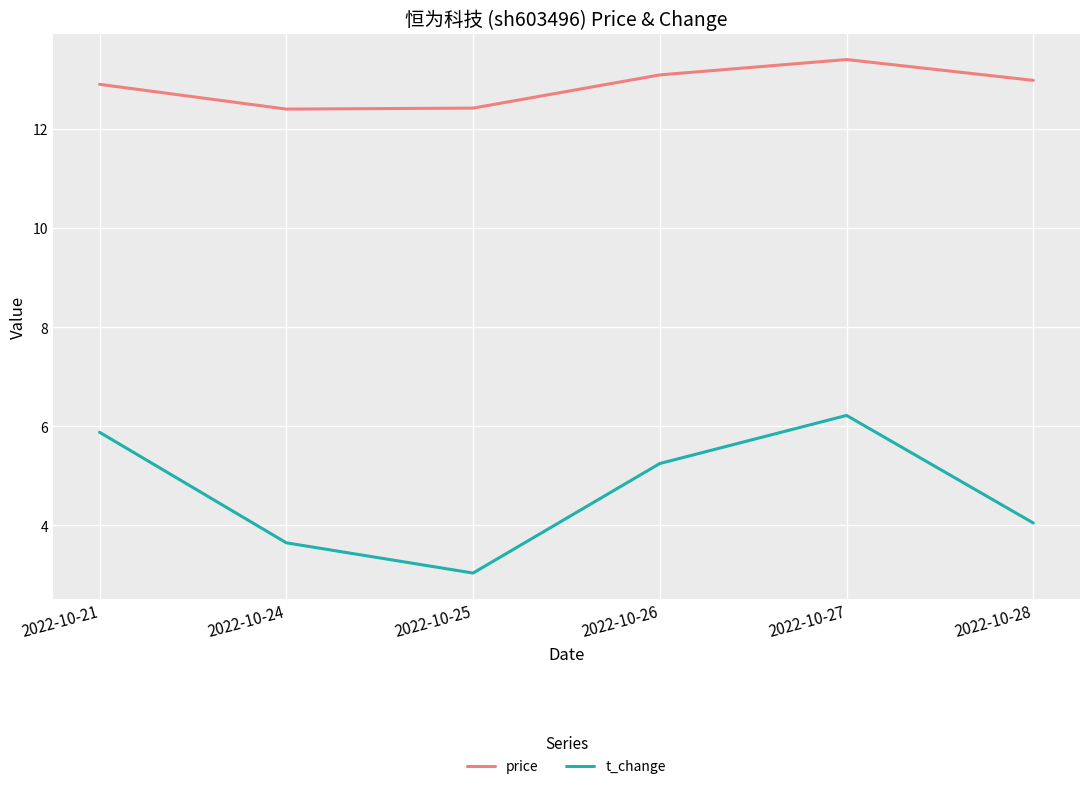

Which series has the largest range (max minus min)?

t_change